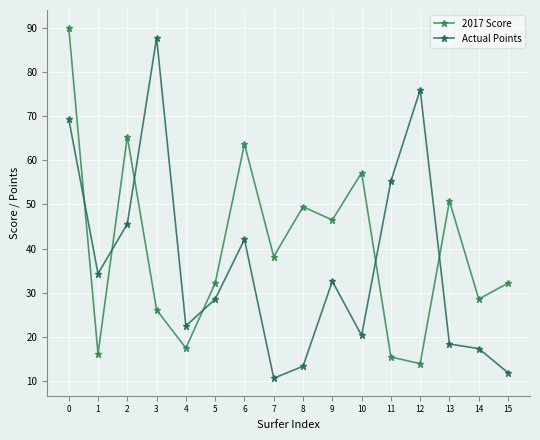

Between 1 and 13, which is larger?

13